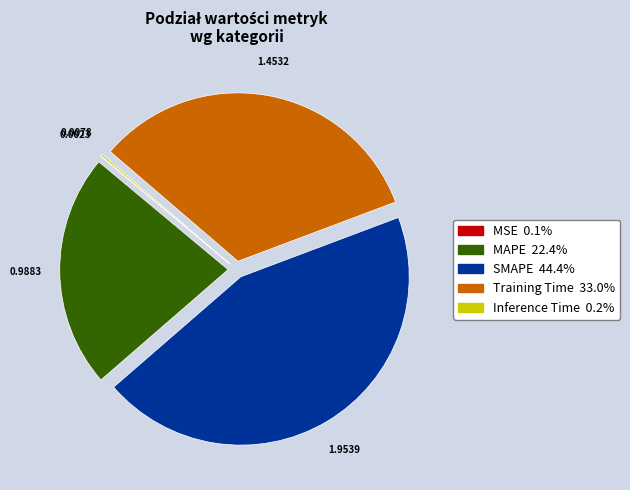

True or false: SMAPE accounts for 44% of the total.

True